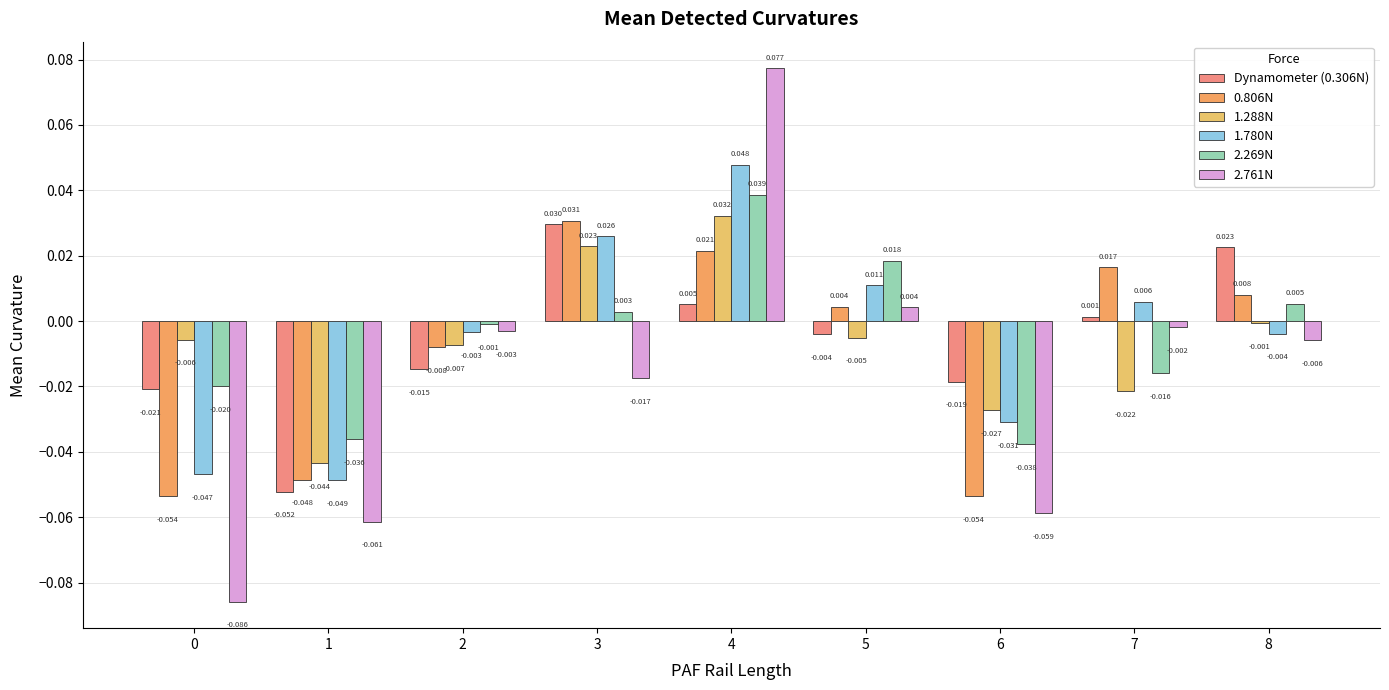

How many negative values does the 0.806N series have?

4